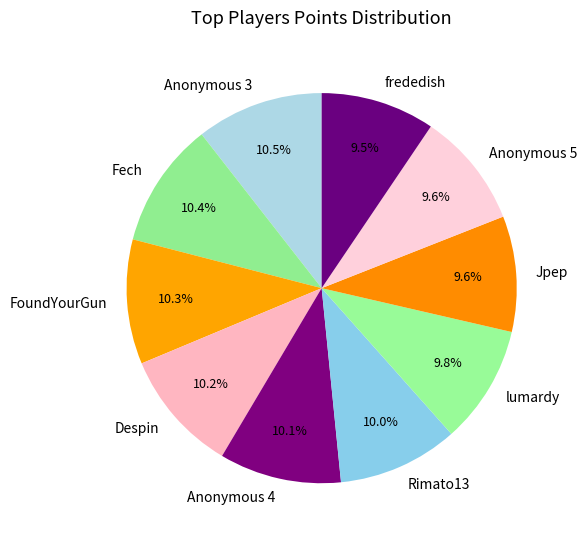

How many segments does this pie chart have?

10